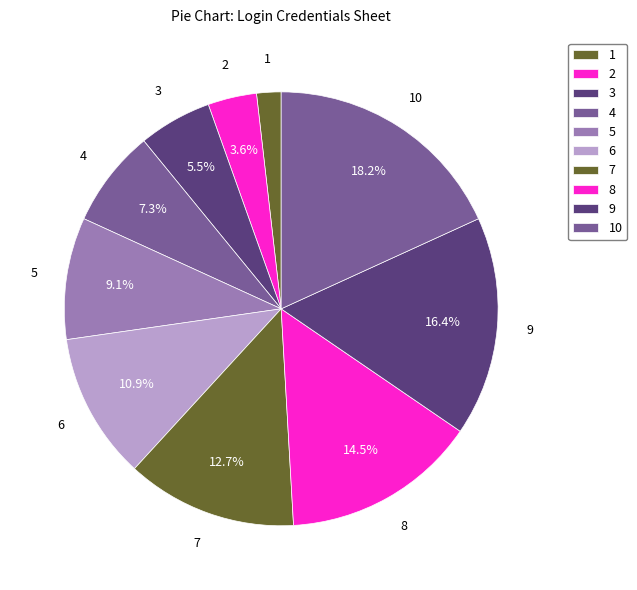

What is the ratio of the value at 5 to the value at 6?

0.8